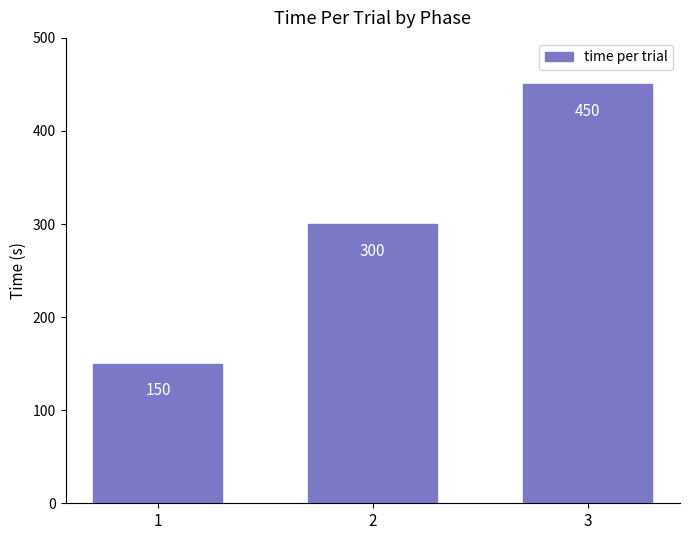

Is it true that the value at 2 is 463?

False